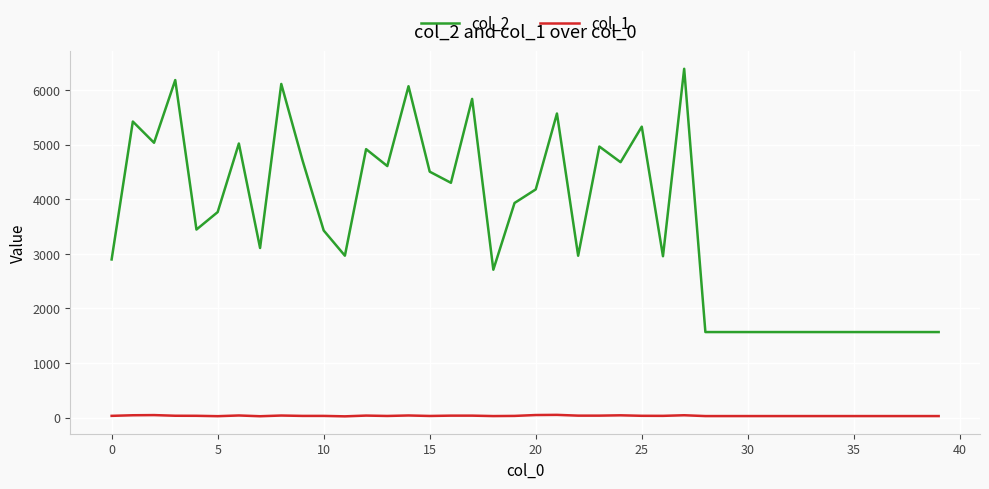

Rank the series by their average value, from lowest to highest.

col_1, col_2